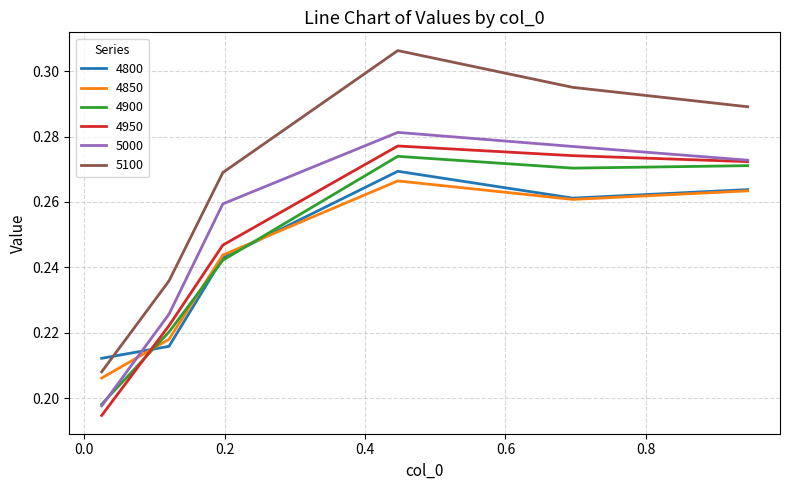

Which series has the largest total across all categories?

5100